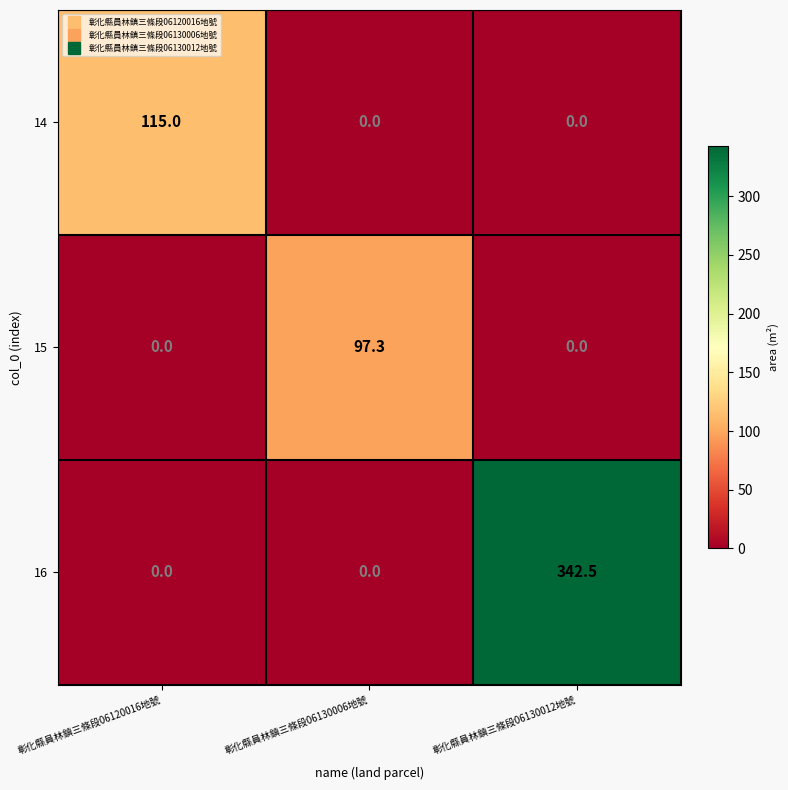

At which label does 16 reach its peak?

彰化縣員林鎮三條段06130012地號